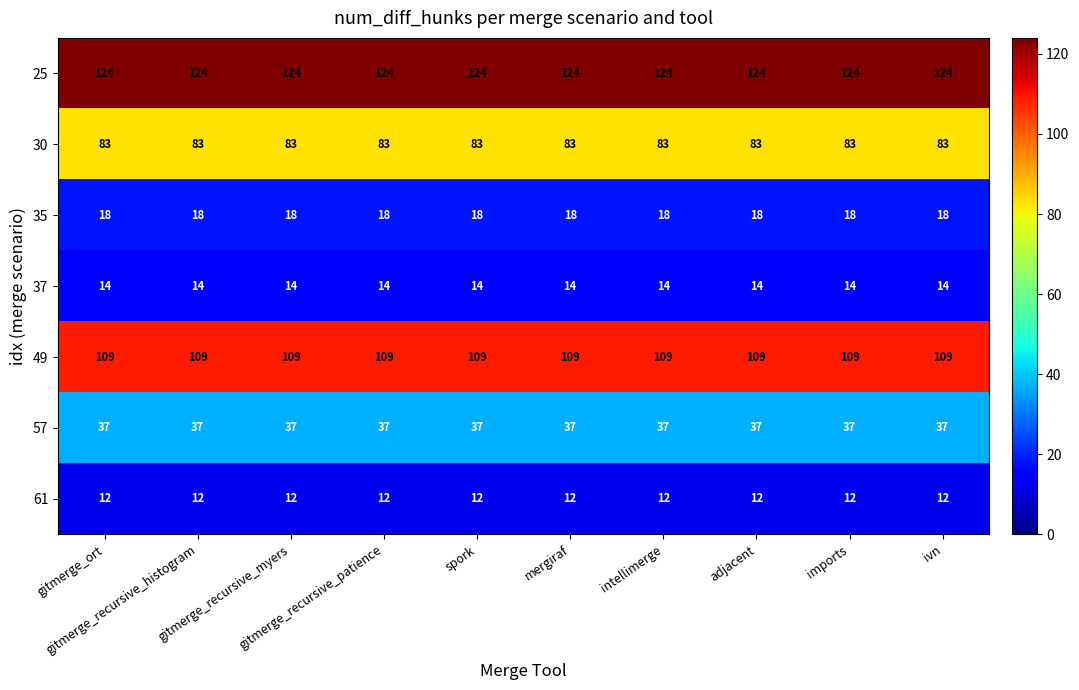

Which series has the largest total across all categories?

25